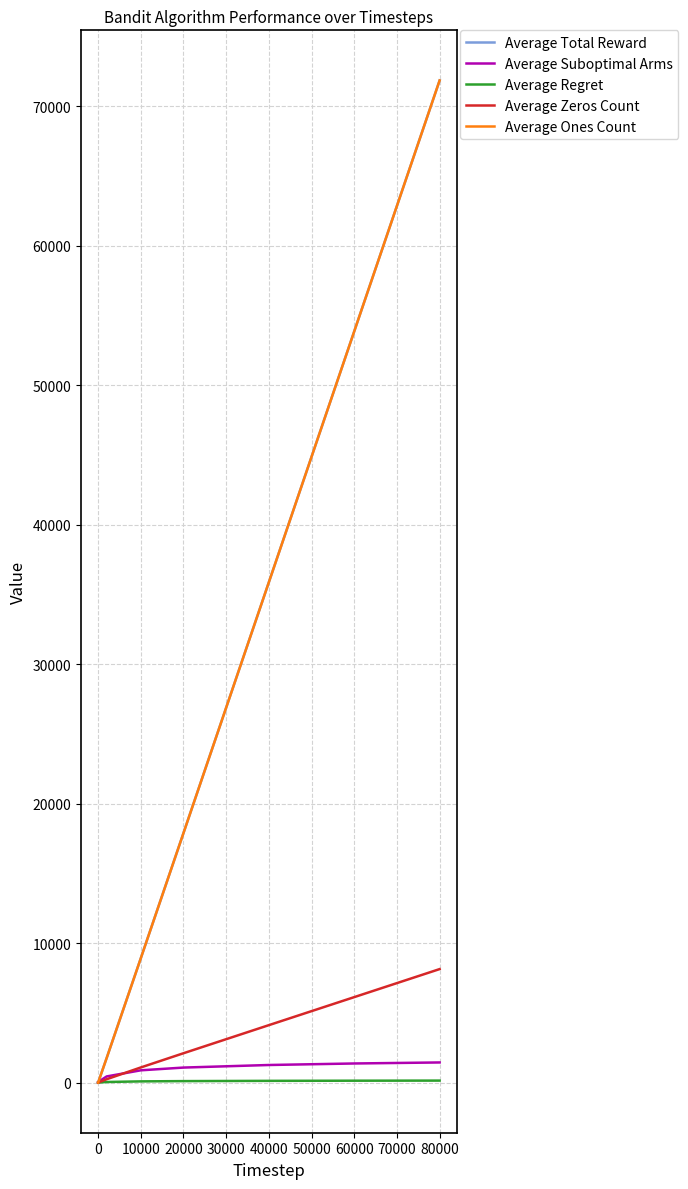

Does the chart display data point markers on the line(s)?

No